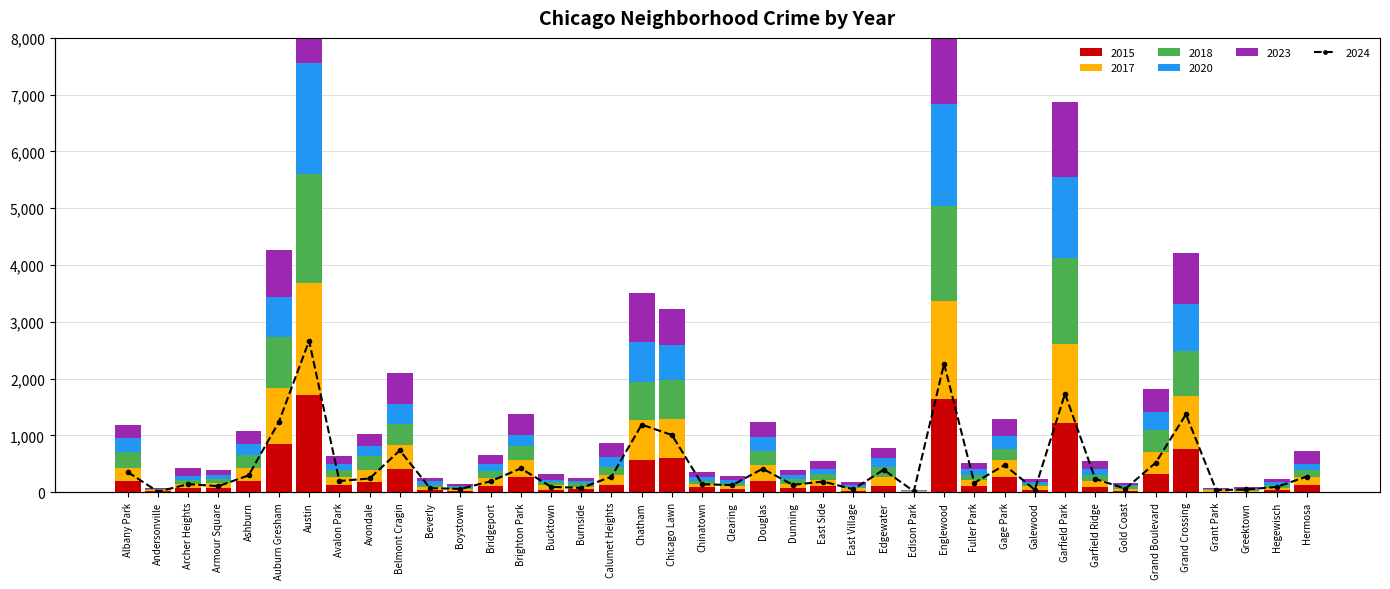

True or false: 2023 has a value of 39 at Burnside.

True